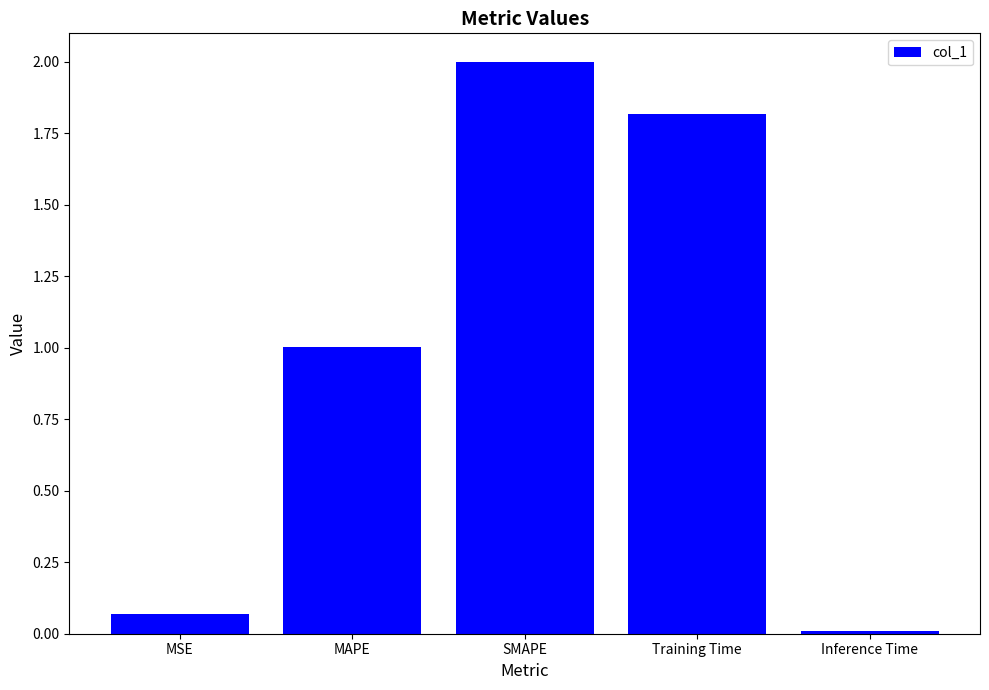

The chart shows a value of 1.0 at MAPE. True or false?

True